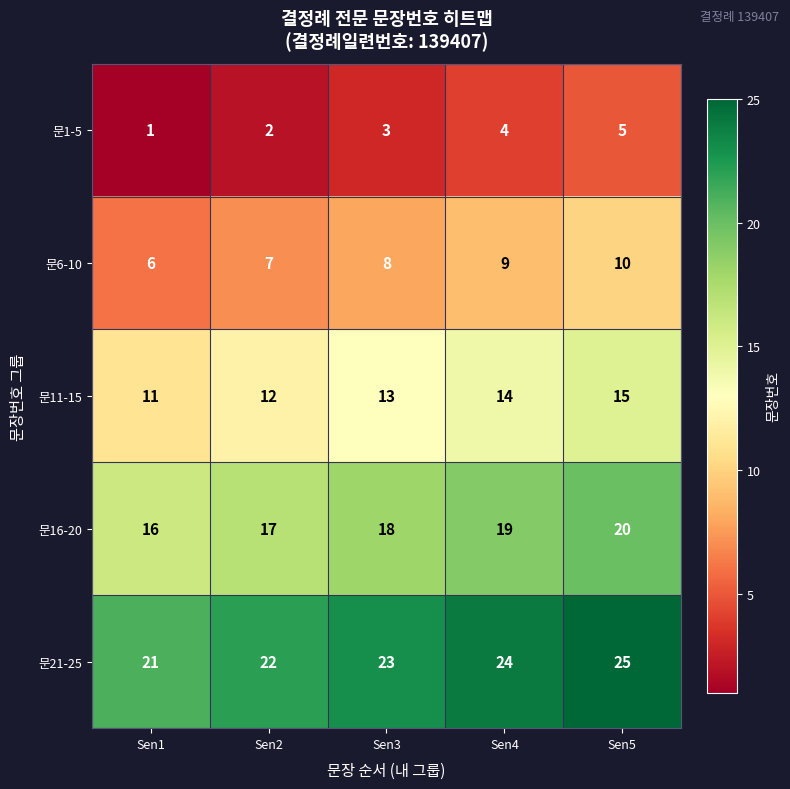

Rank the series by their maximum value, from highest to lowest.

문21-25, 문16-20, 문11-15, 문6-10, 문1-5